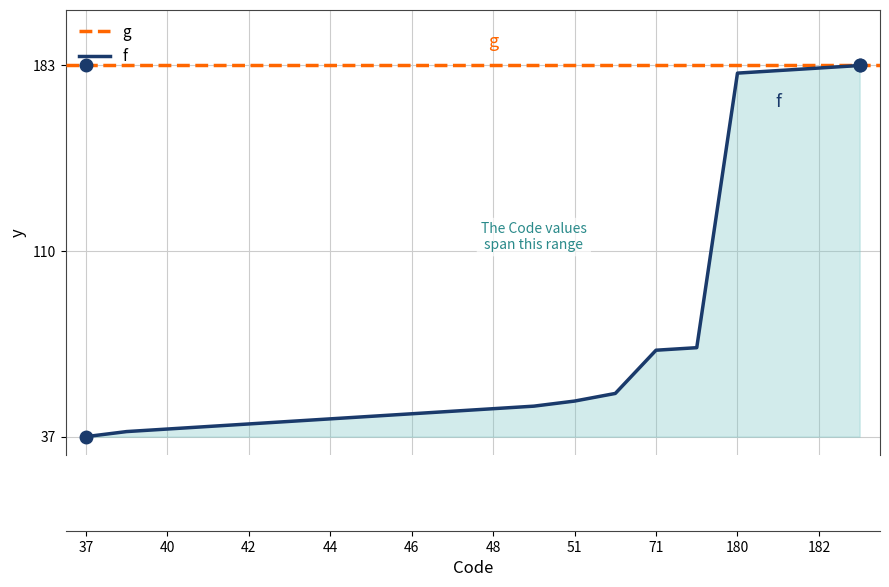

At which label does the data first exceed 48?

49